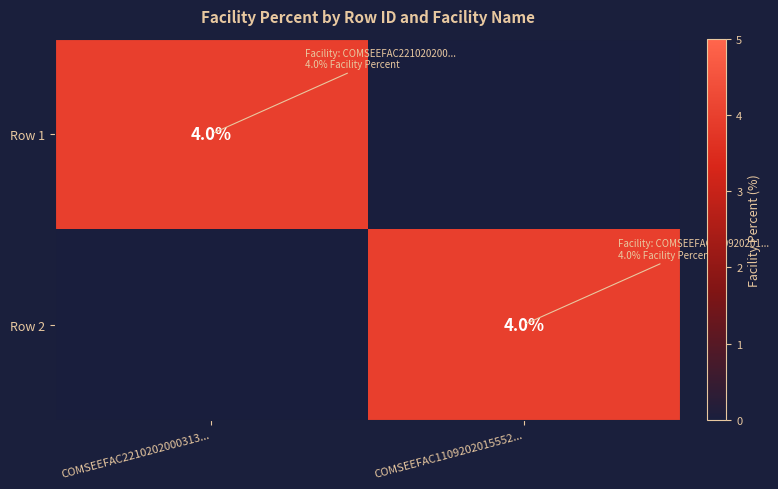

What is the spread (max minus min) of values at COMSEEFAC1109202015552...?

4